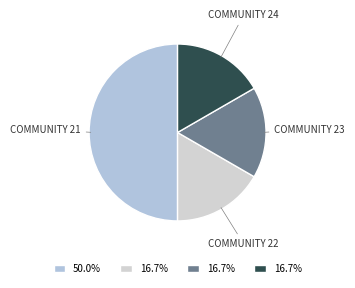

Do COMMUNITY 24 and COMMUNITY 22 together represent more than half of the pie?

No